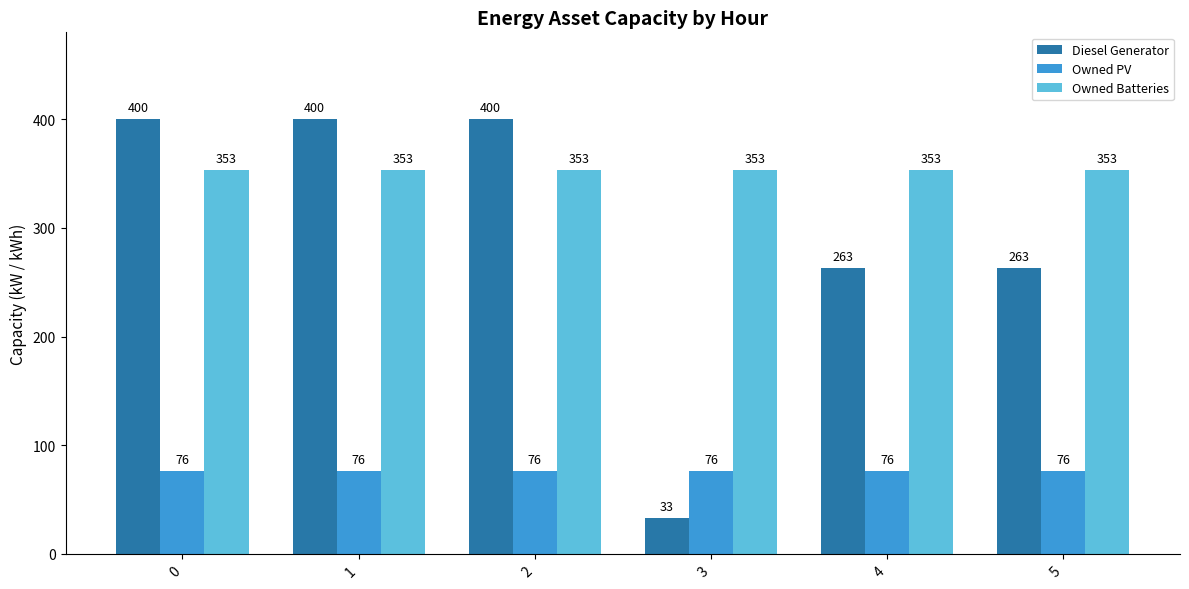

List the series in order of their peak value, highest first.

Diesel Generator, Owned Batteries, Owned PV